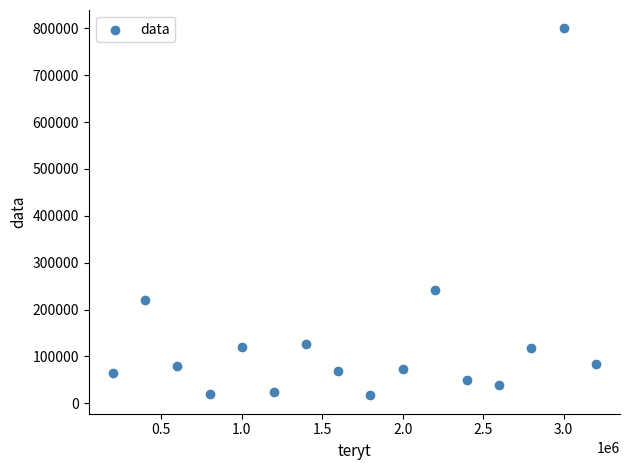

What is the range of X values (max minus min)?

3000000